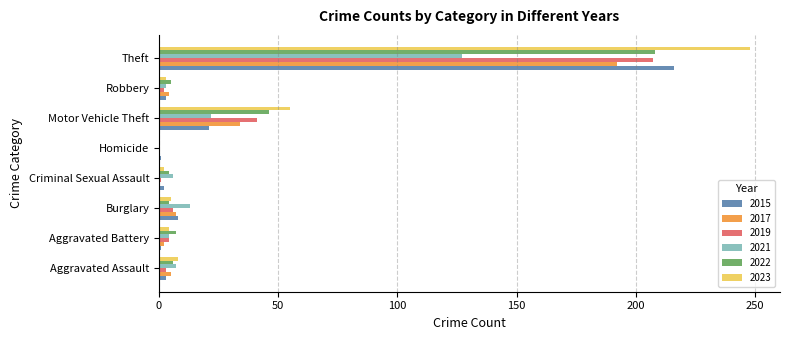

What is the maximum value for 2015?

216